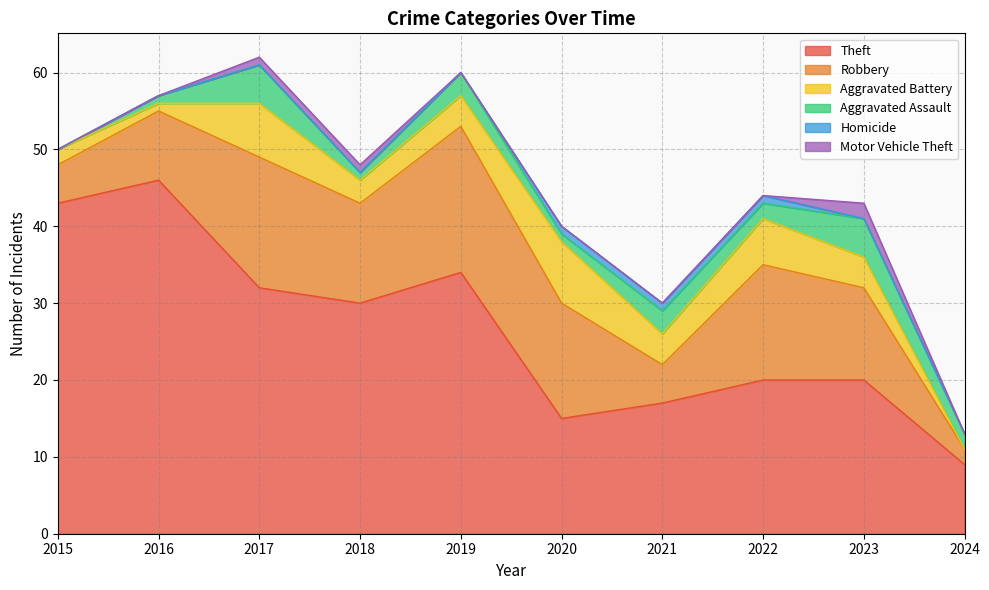

What are all the series names shown in the legend?

Theft, Robbery, Aggravated Battery, Aggravated Assault, Homicide, Motor Vehicle Theft